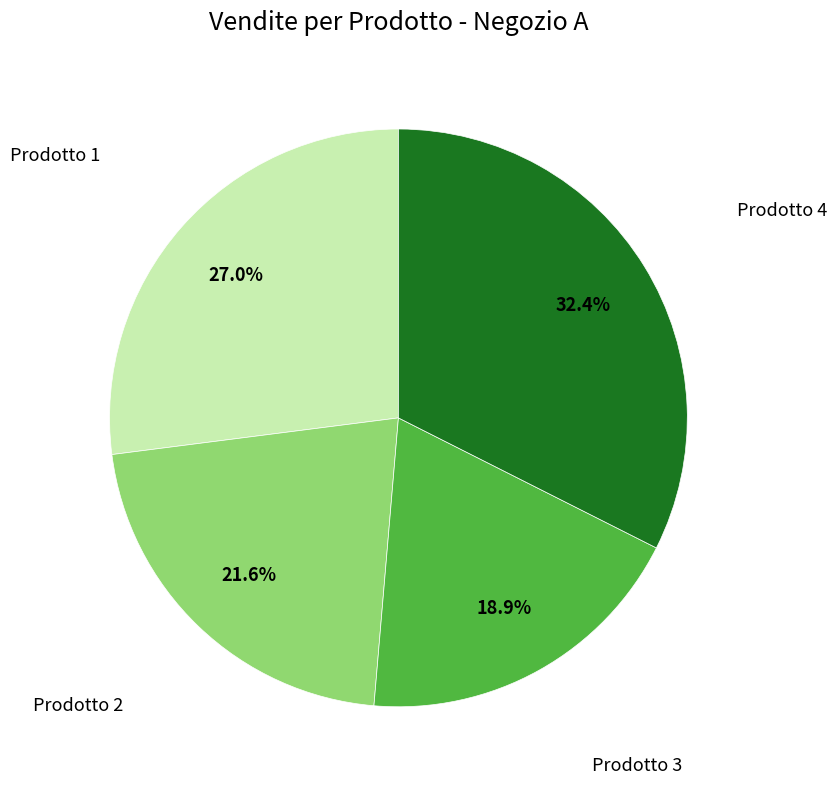

Does any single category account for the majority?

No